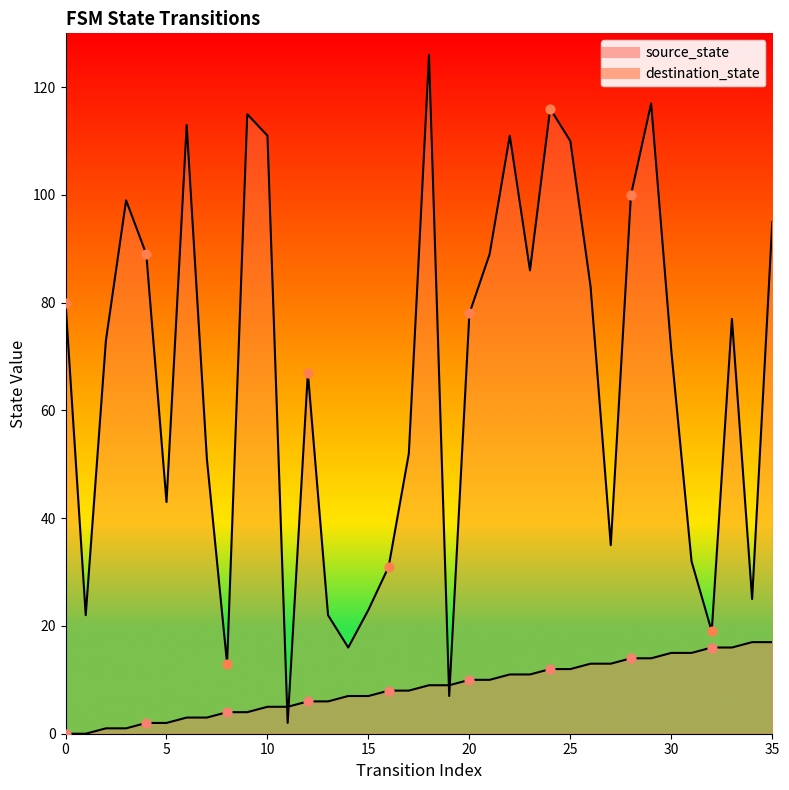

Which series reaches the maximum Y coordinate?

destination_state